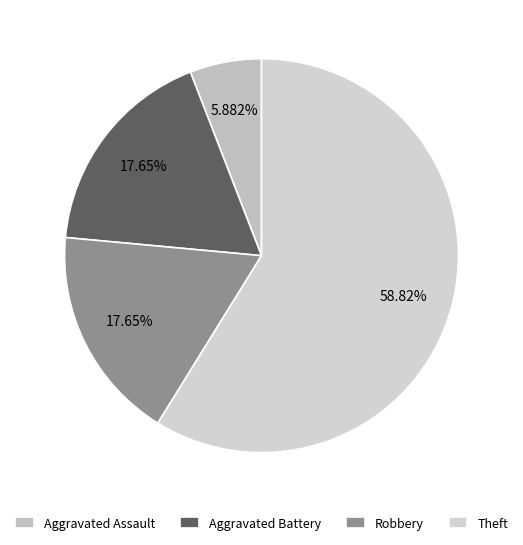

To the nearest percent, what percentage of the pie is Theft?

59%